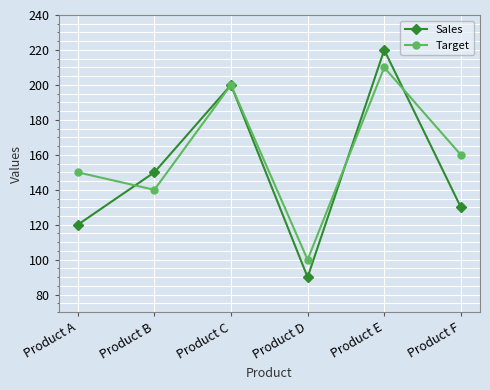

Reading left to right, what are all the values shown in this chart?

Sales: 120	150	200	90	220	130
Target: 150	140	200	100	210	160